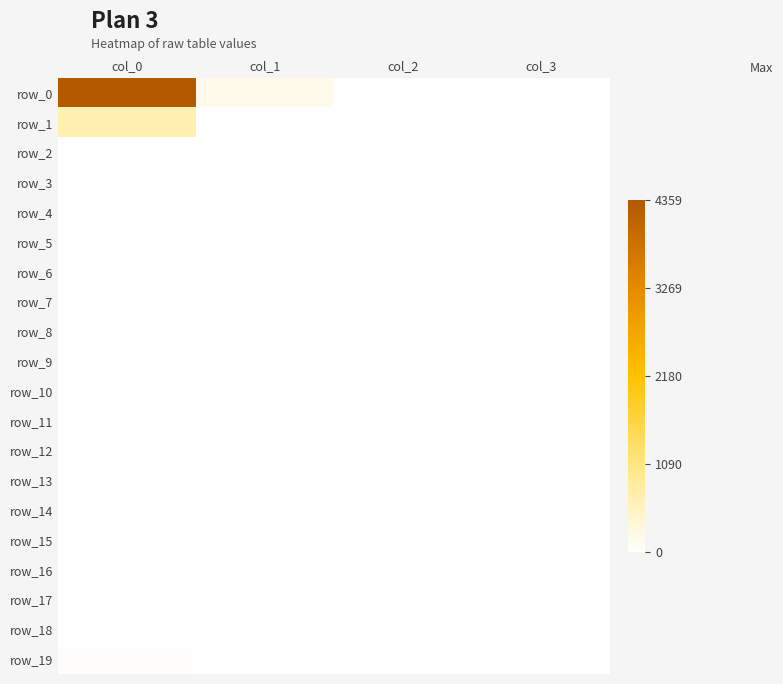

How many distinct data groups are displayed?

20